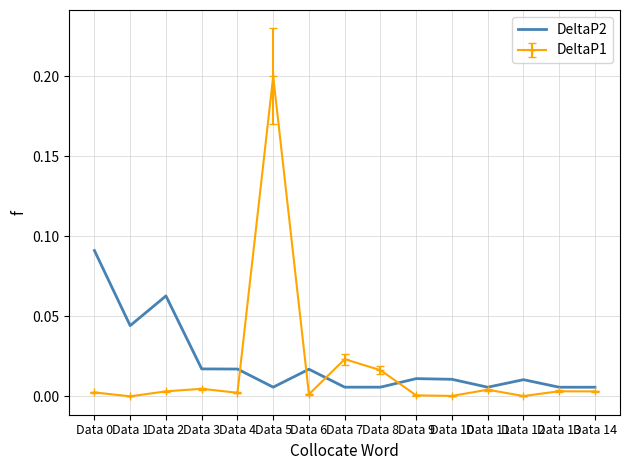

At which category does the chart reach its peak across all series?

Data 5